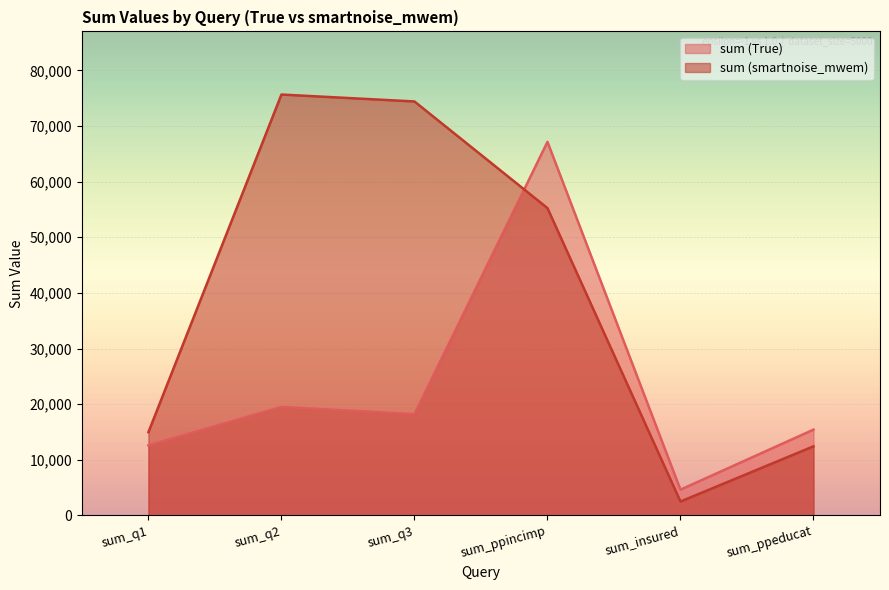

Which has a higher value, sum_insured or sum_q3?

sum_q3